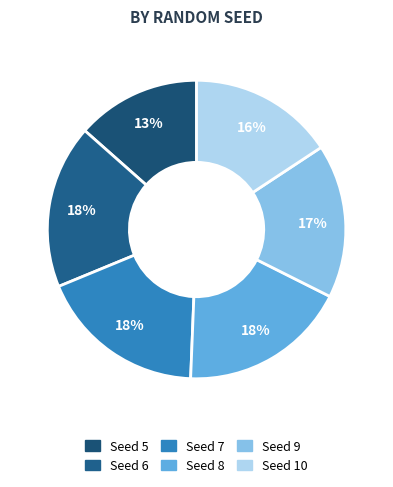

Is there a majority slice in this chart?

No